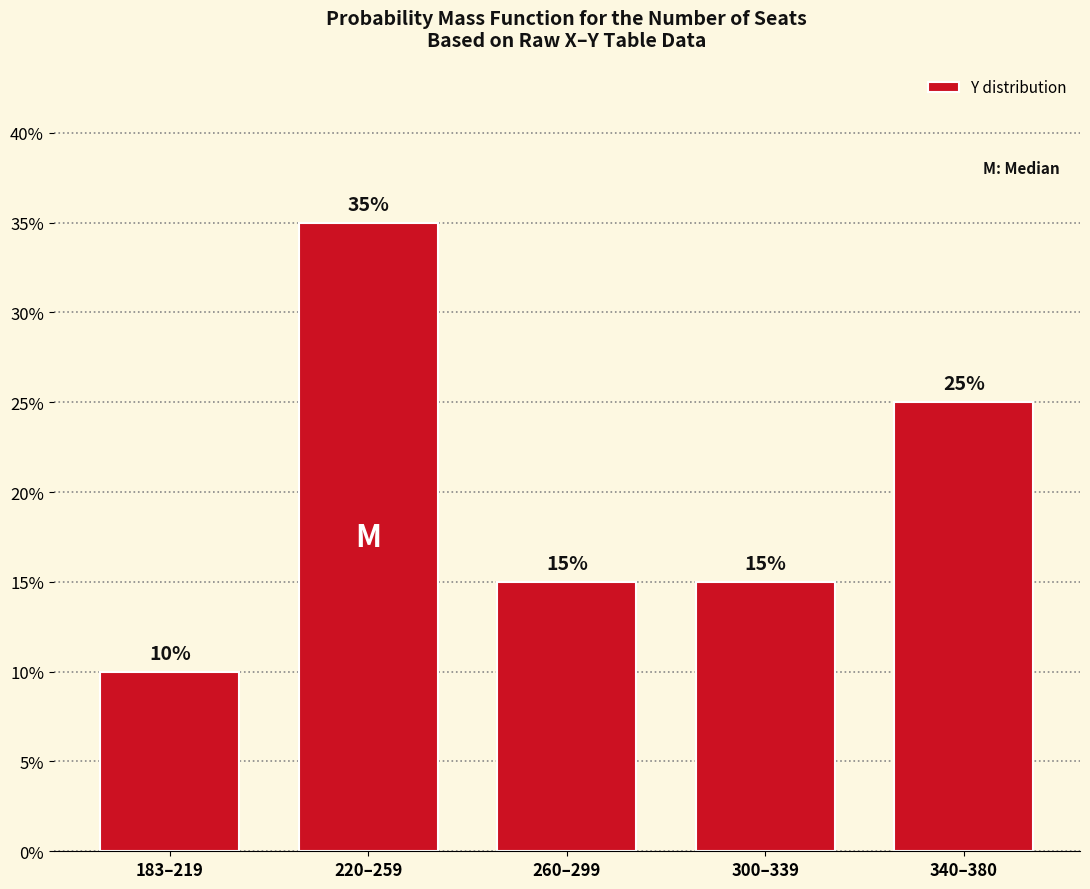

The value at 183–219 is 10. True or false?

True